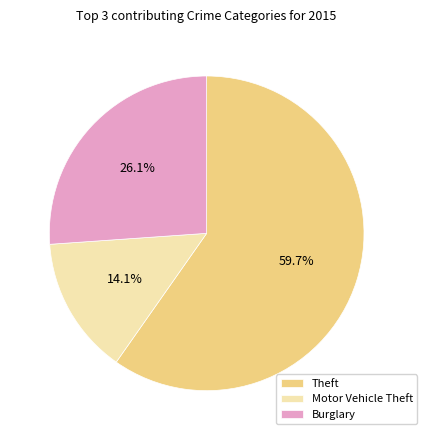

What percentage do Motor Vehicle Theft and Theft together represent?

73.9%